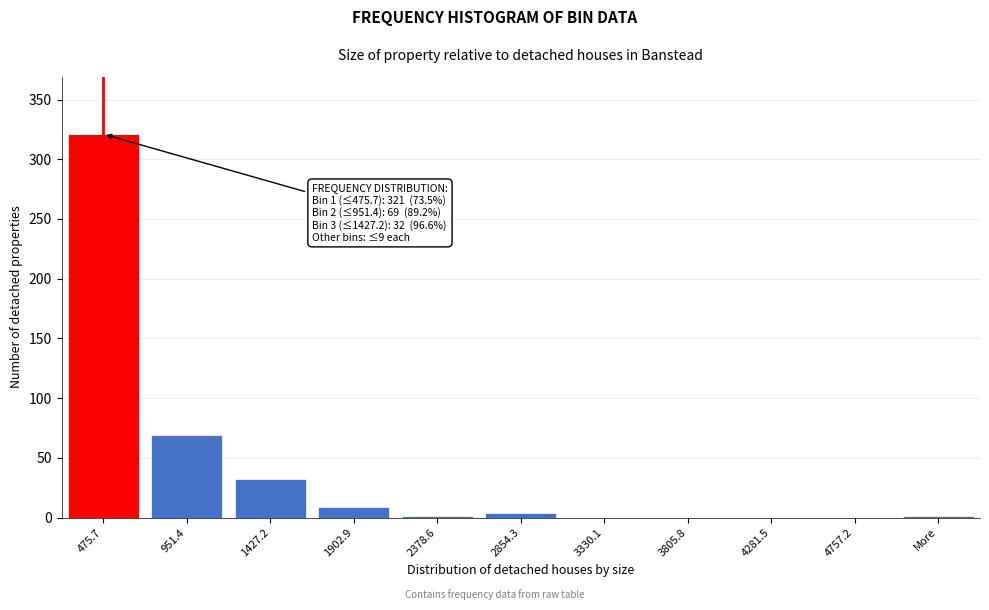

At which category does the chart reach its peak across all series?

475.7